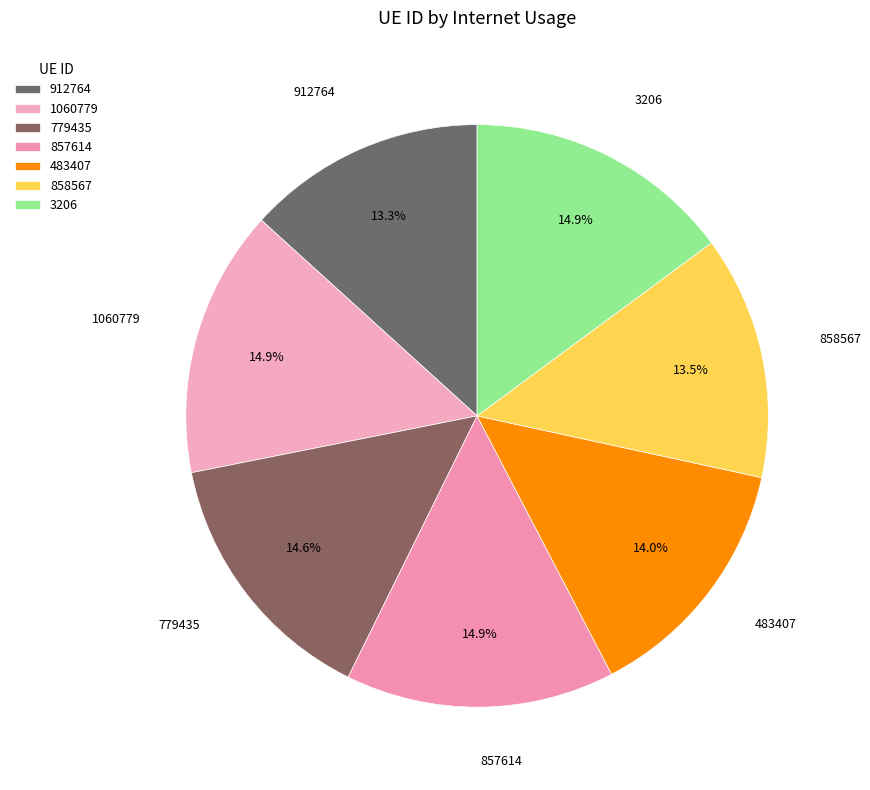

Approximately how many times larger is the value at 912764 compared to 857614?

0.9